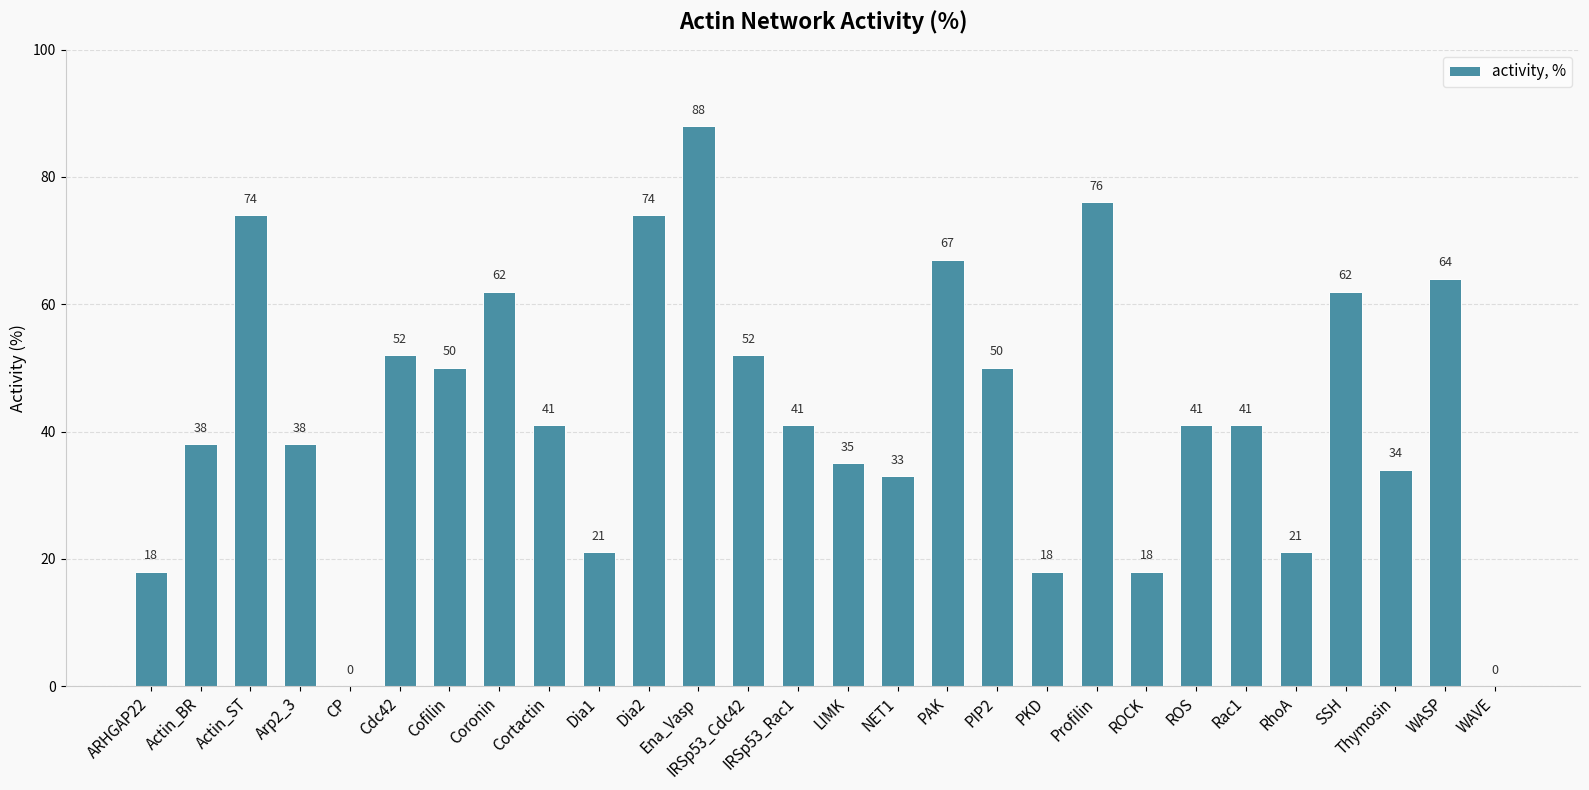

Which label corresponds to the largest value in the chart?

Ena_Vasp